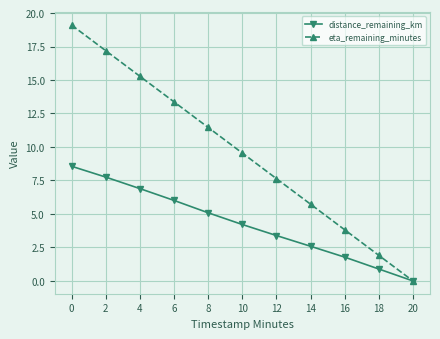

Rank the categories by distance_remaining_km value from lowest to highest.

20, 18, 16, 14, 12, 10, 8, 6, 4, 2, 0